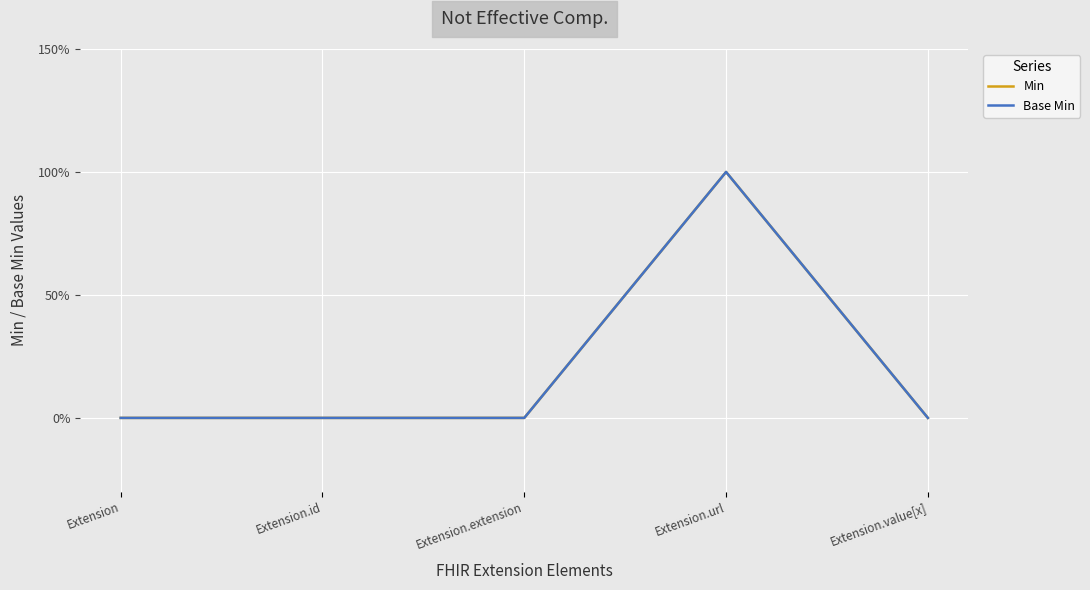

Reading left to right, extract all data points from this chart.

Min: 0	0	0	1	0
Base Min: 0	0	0	1	0